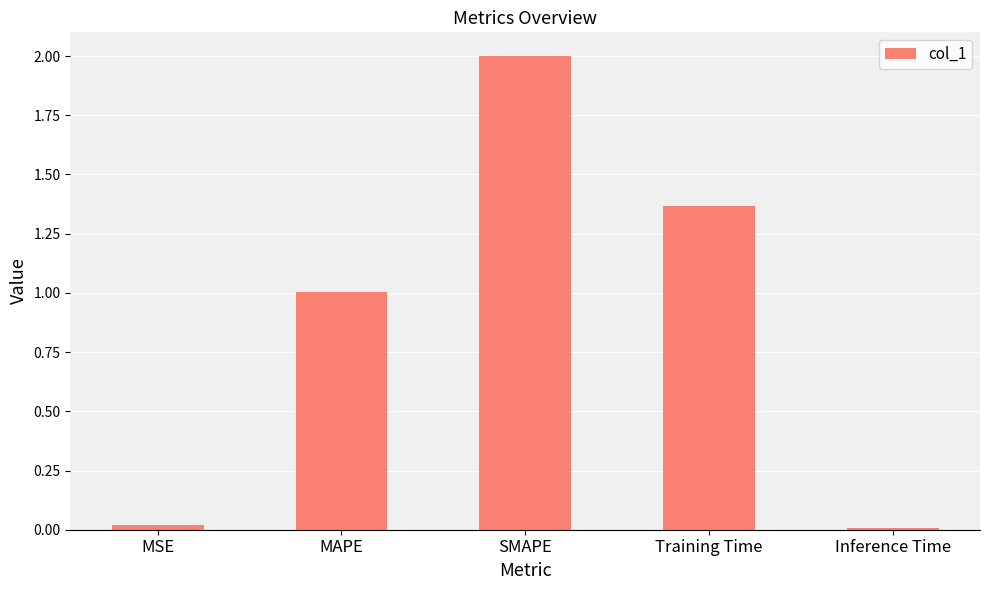

What is the change in value from MAPE to Inference Time?

-1.0